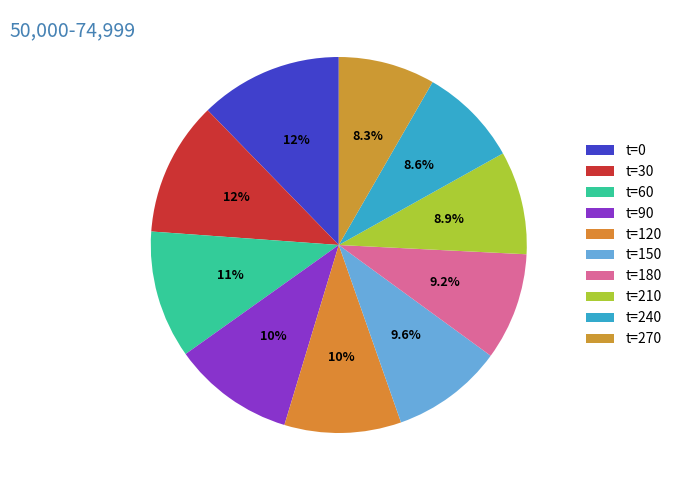

To the nearest percent, what is the difference between the largest and smallest slice percentages?

4%